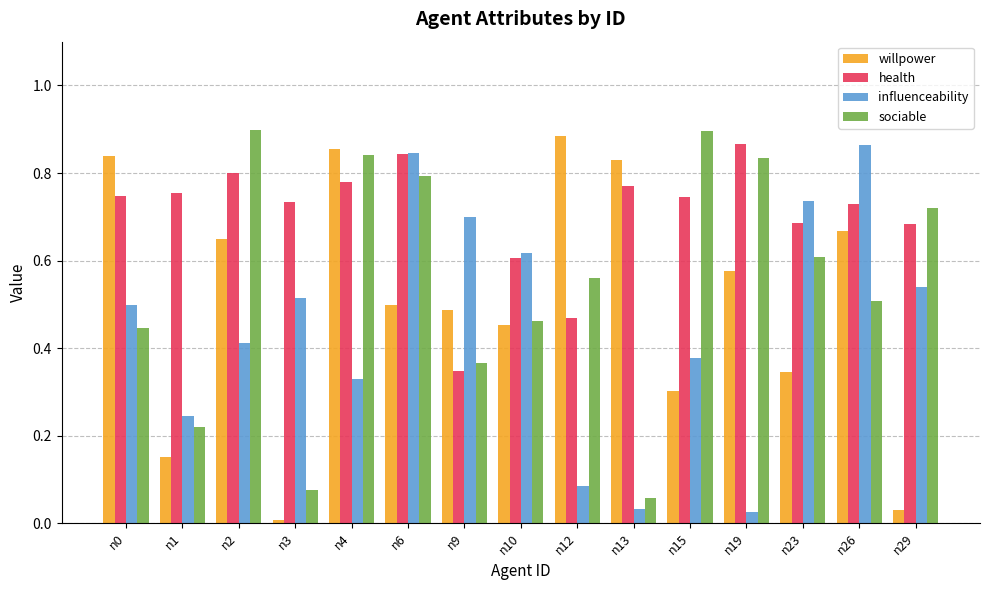

Which series has the largest total across all categories?

health